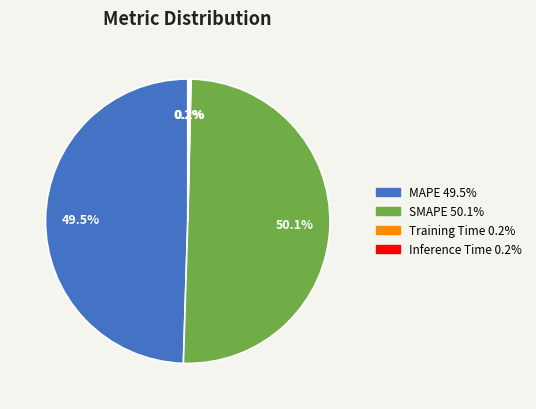

What is the largest slice in the pie chart?

SMAPE